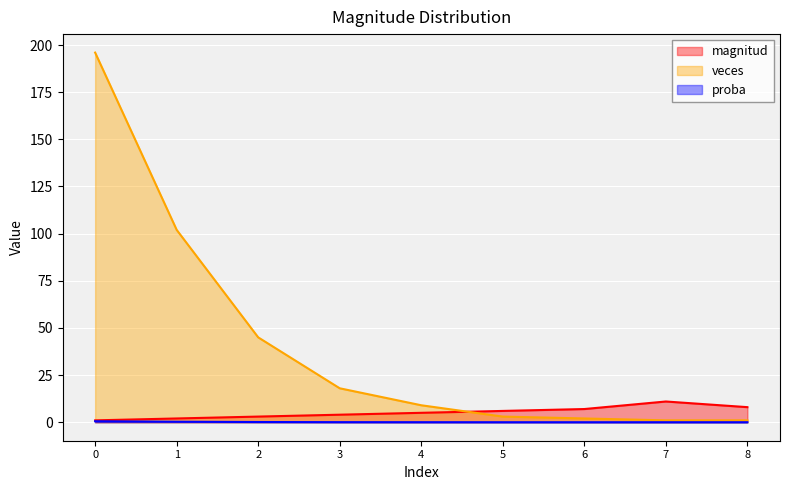

Count the number of categories in the chart.

9